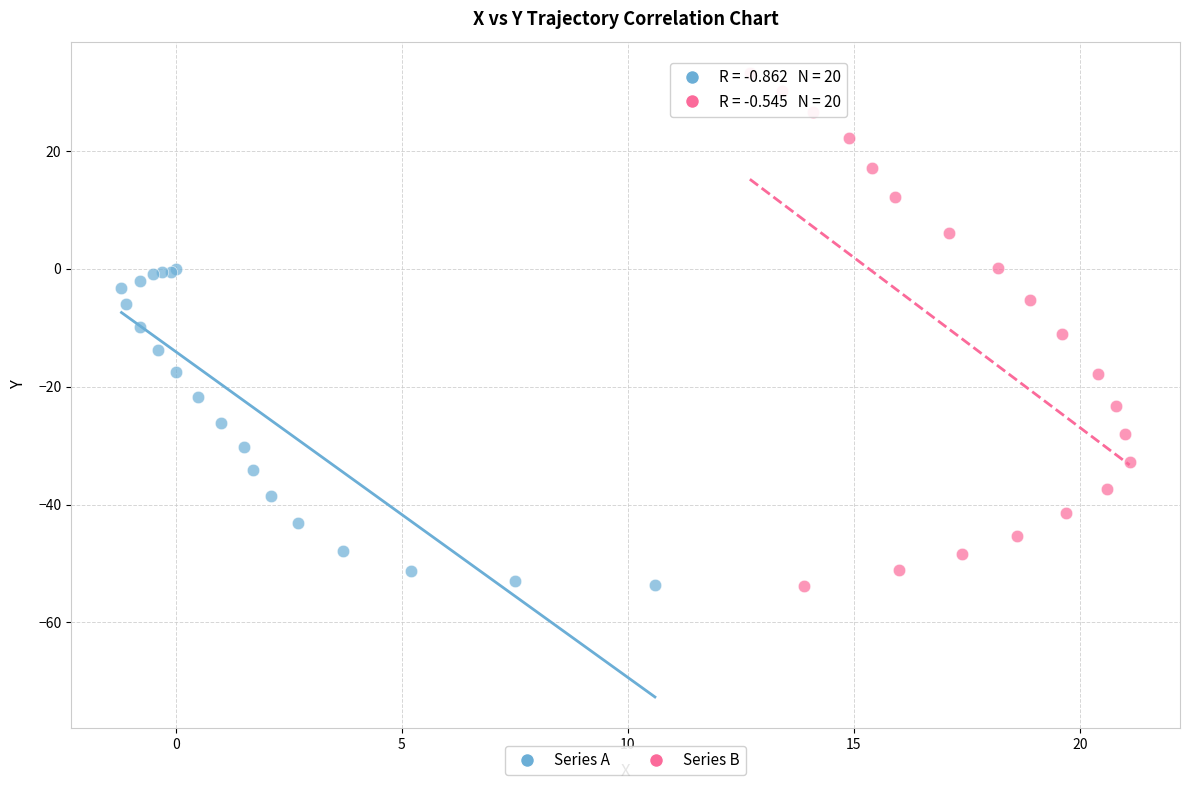

Which series has the largest Y range (max minus min)?

Series B